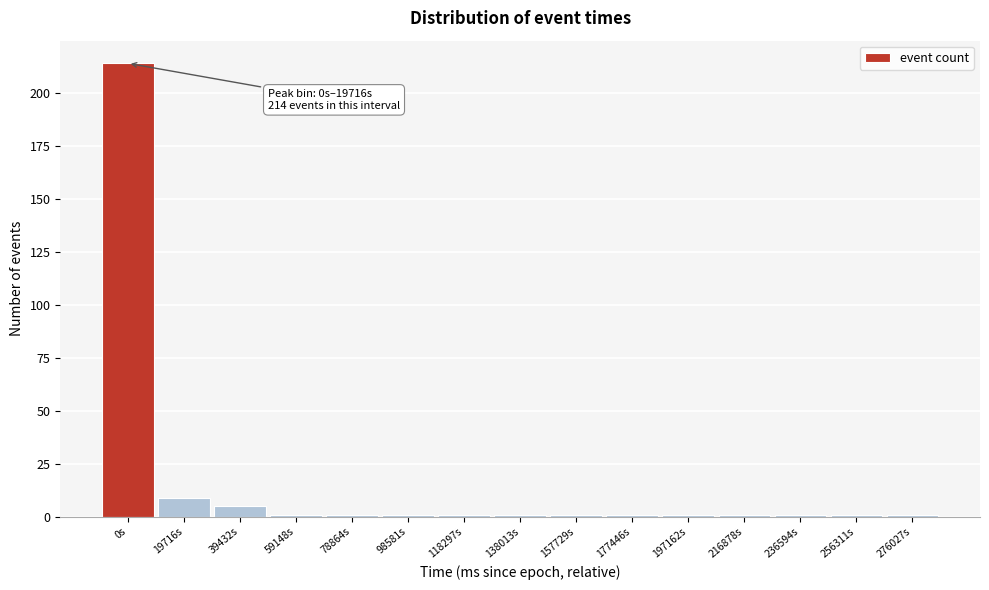

Reading right to left, what are all the values shown in this chart?

276027s=1	256311s=1	236594s=1	216878s=1	197162s=1	177446s=1	157729s=1	138013s=1	118297s=1	98581s=1	78864s=1	59148s=1	39432s=5	19716s=9	0s=214